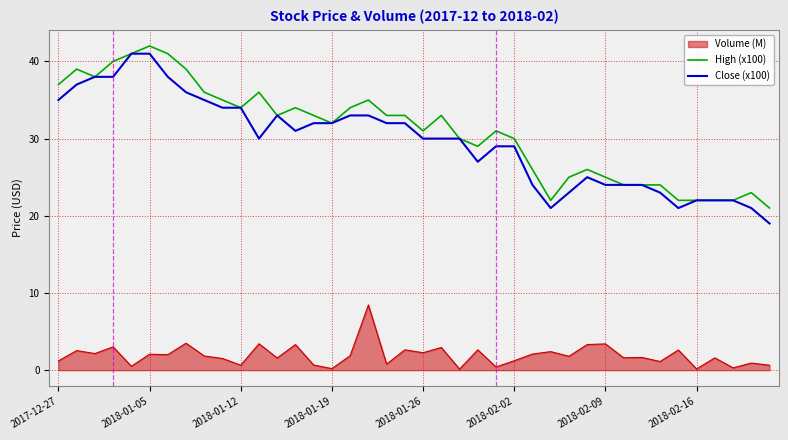

True or false: Volume (M) and Close (x100) cross at least once.

False